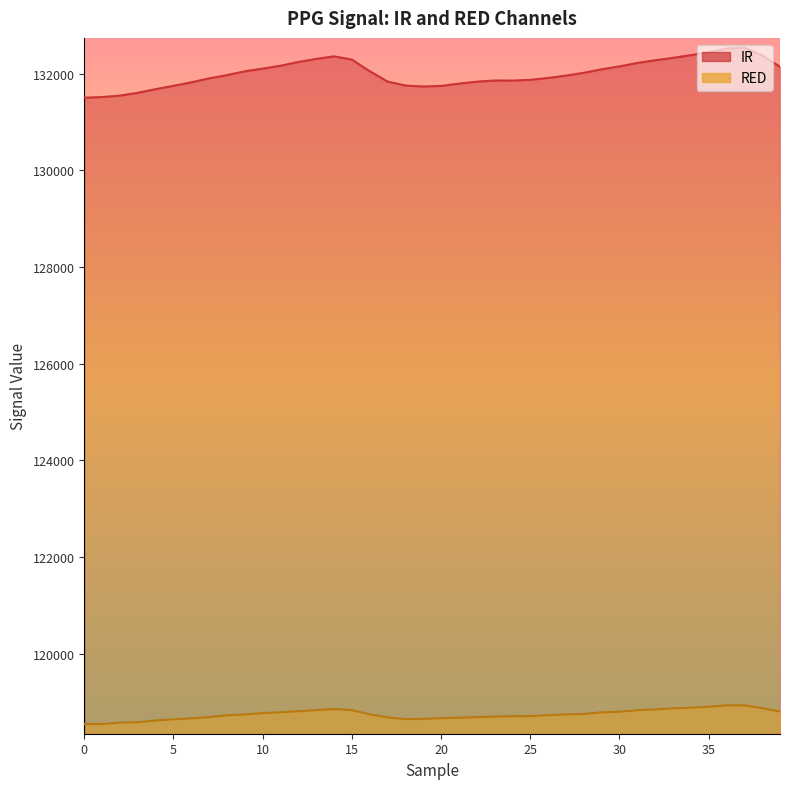

The IR series shows 132441 at 35. True or false?

True